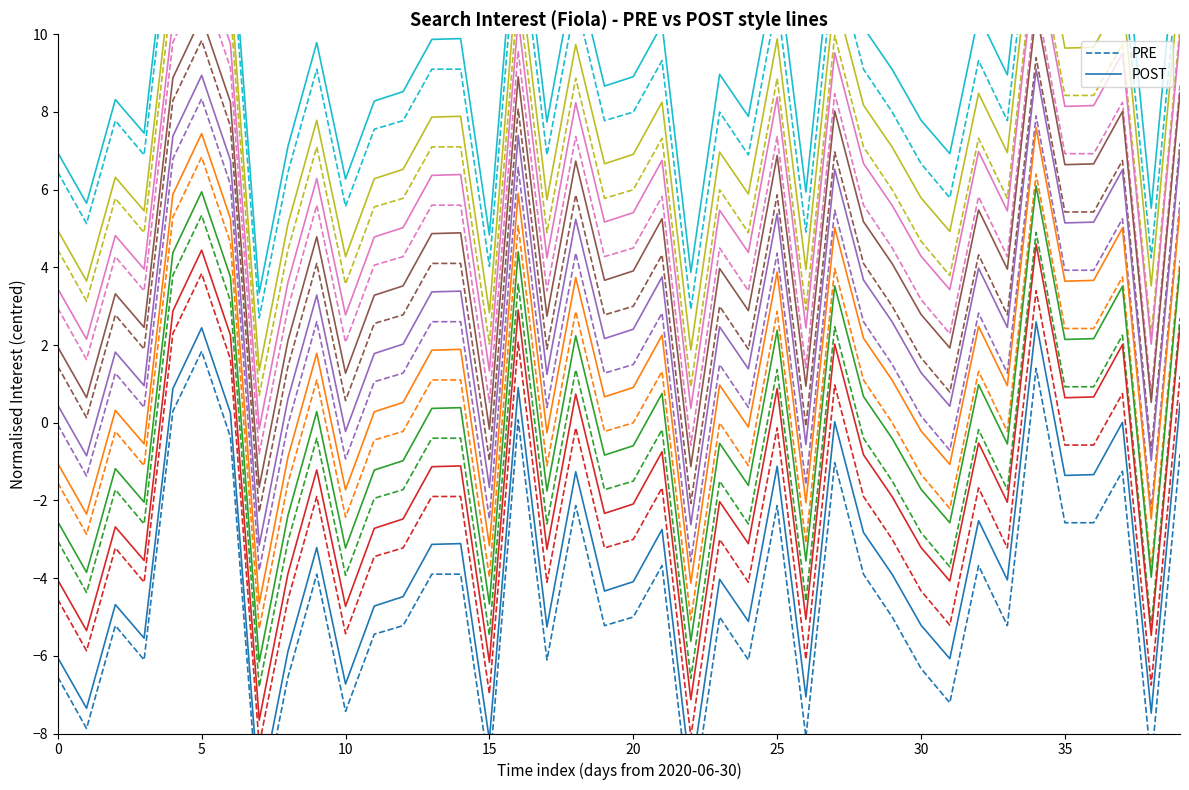

In POST, how many points are higher than both neighbors (excluding endpoints)?

13